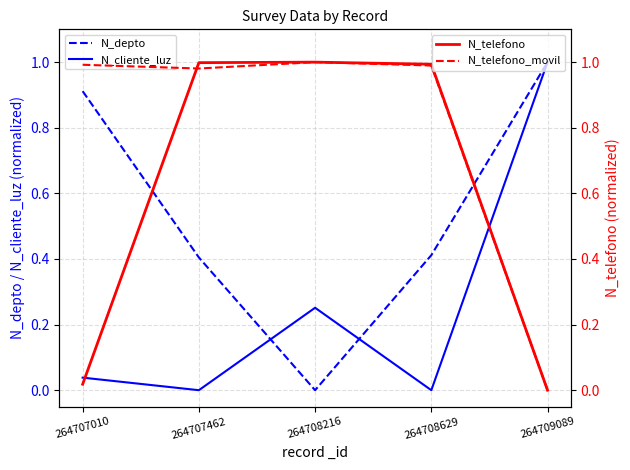

The N_telefono_movil series shows 0.4 at 264708629. True or false?

False